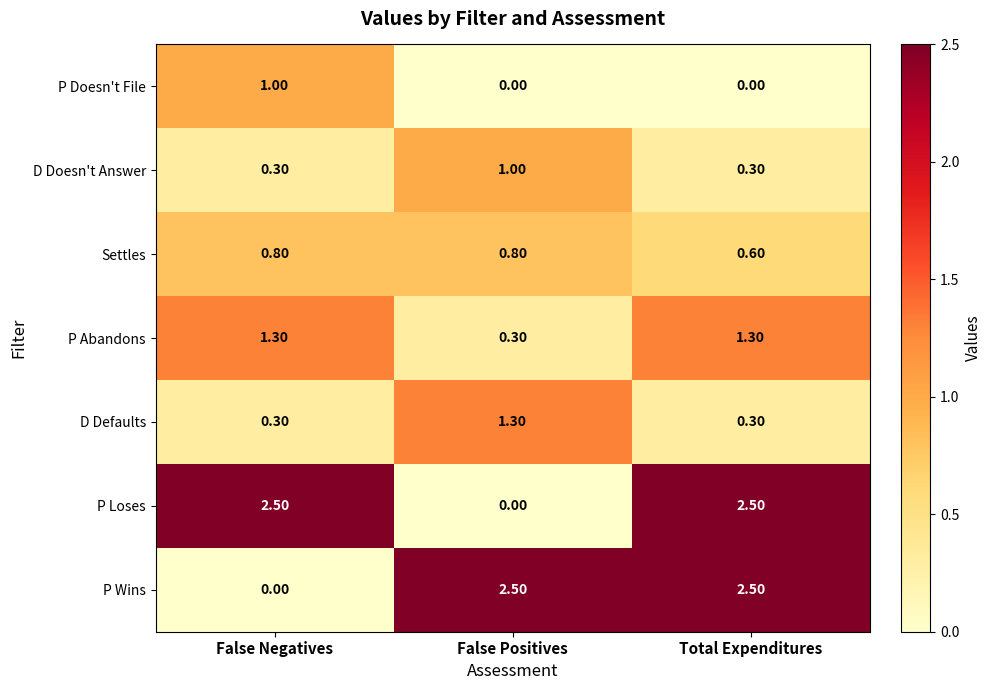

What is the maximum value shown in the chart?

2.5